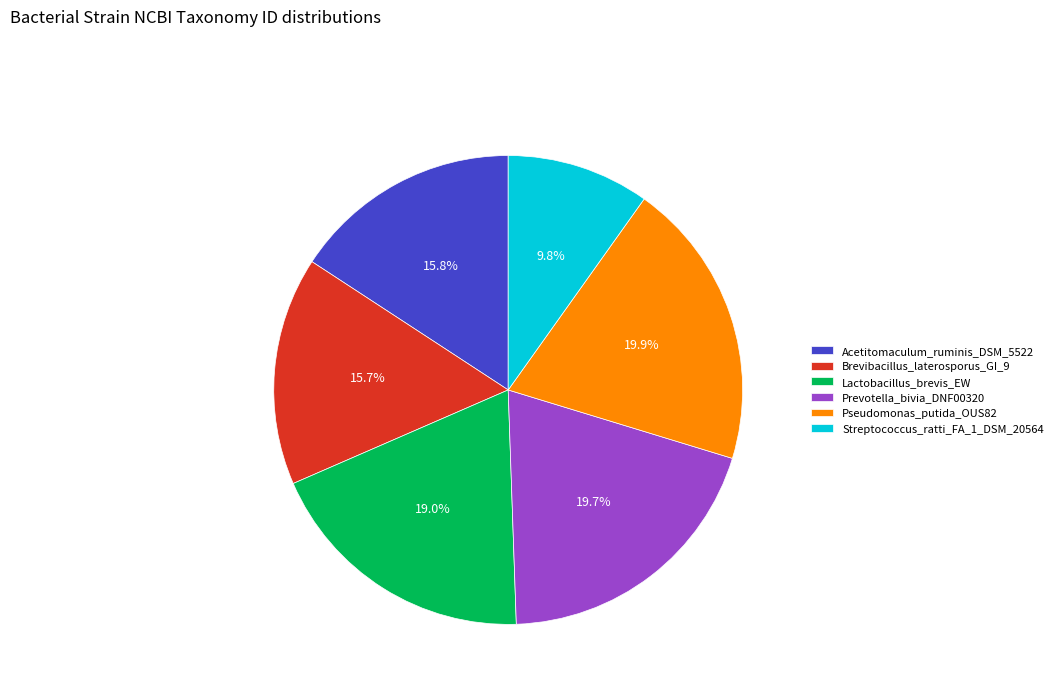

What is the ratio of the value at Brevibacillus_laterosporus_GI_9 to the value at Streptococcus_ratti_FA_1_DSM_20564?

1.6